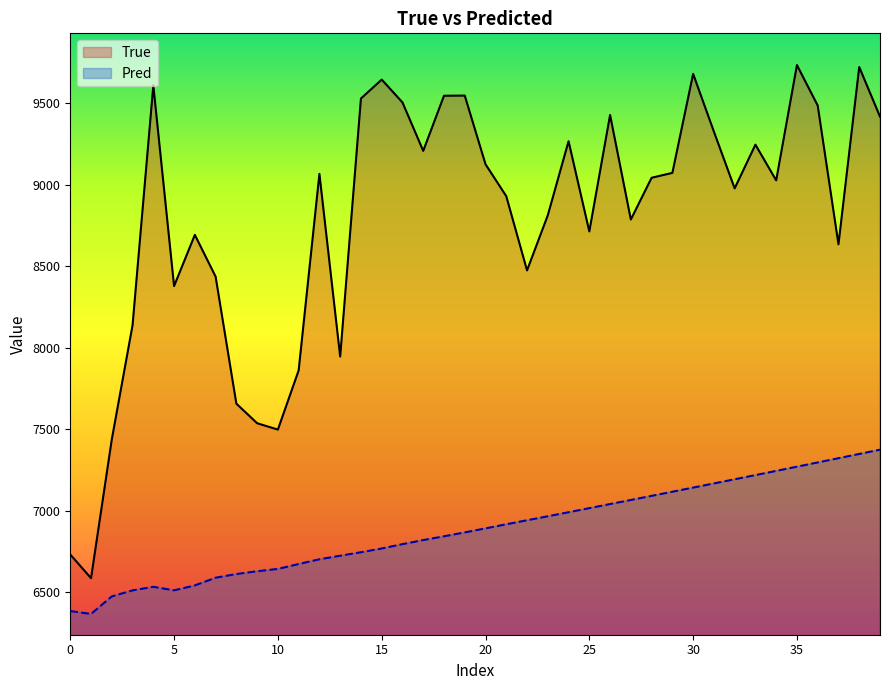

True or false: True has a value of 8812.0 at 23.

True